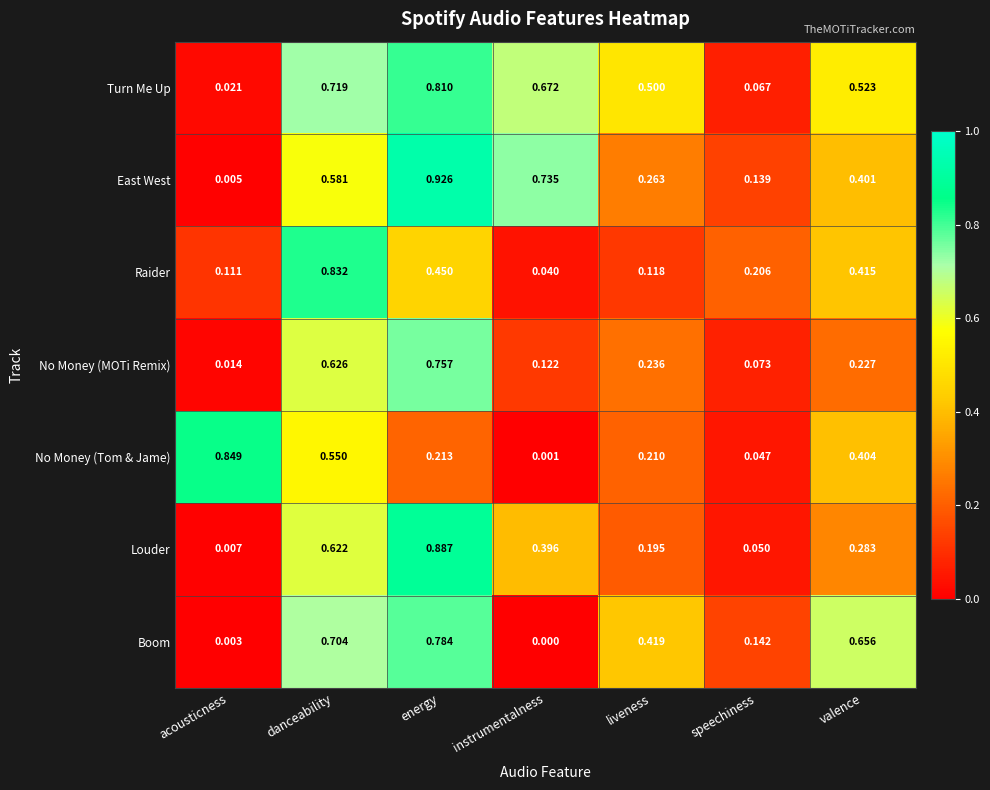

Which series has the largest total across all categories?

Turn Me Up